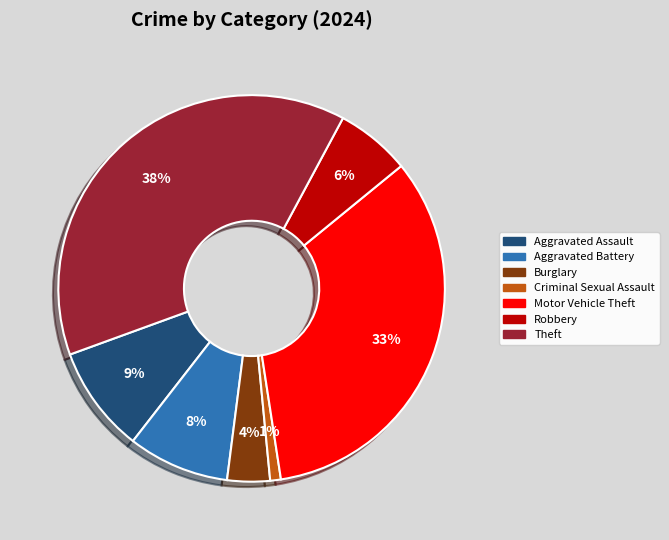

Does any single category account for the majority?

No